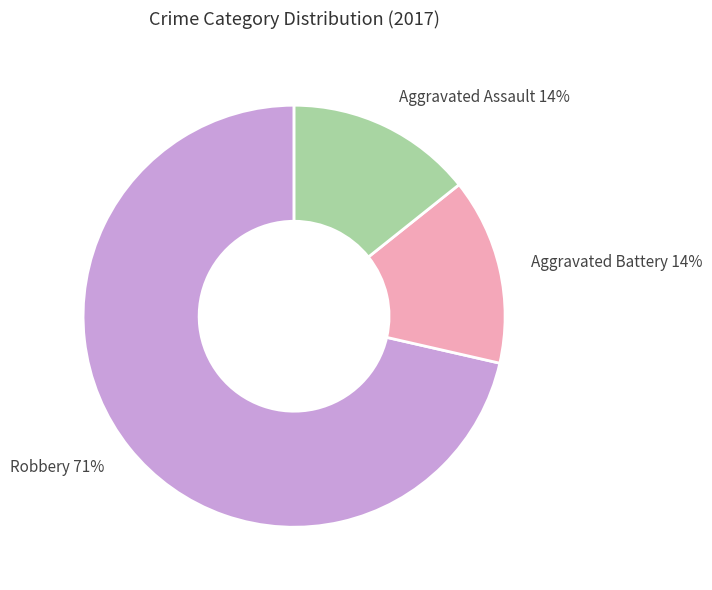

Between Robbery 71% and Aggravated Battery 14%, which is larger?

Robbery 71%